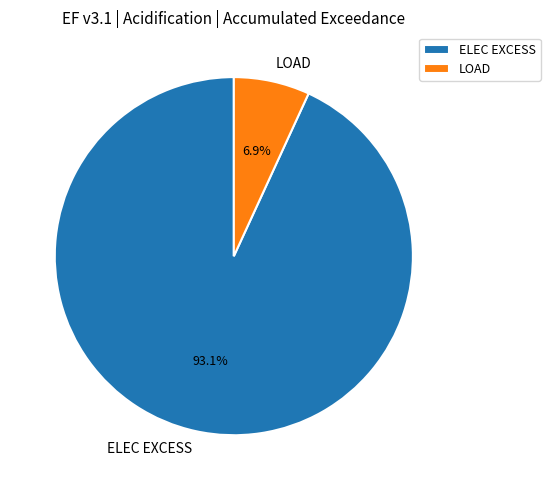

Does any single category account for the majority?

Yes